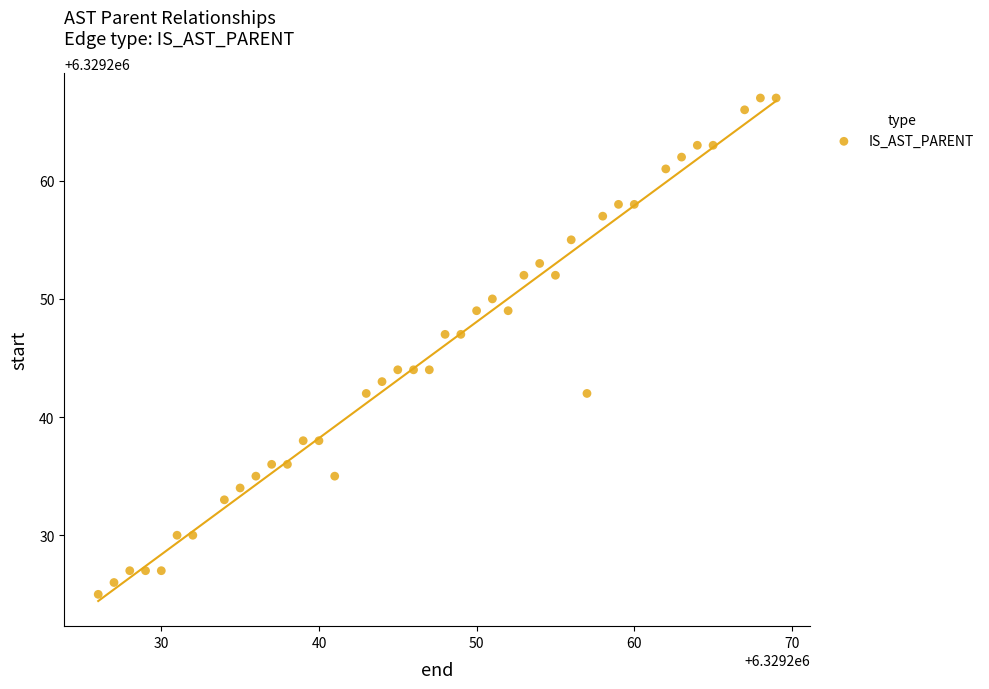

What is the range of X values (max minus min)?

43